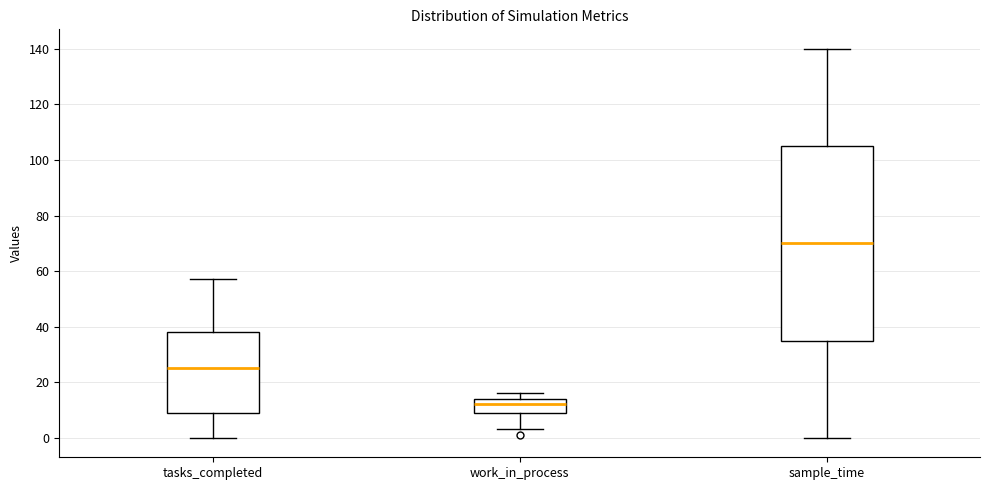

Reading left to right, read every box against the y-axis: the position of its median line, the range the box covers, and the ends of its whiskers. The values are not printed on the chart, so give them approximately, as read against the axis.

tasks_completed: median 26, box 10 to 38, whiskers 0 to 58
work_in_process: median 12, box 10 to 14, whiskers 4 to 16
sample_time: median 70, box 36 to 106, whiskers 0 to 140